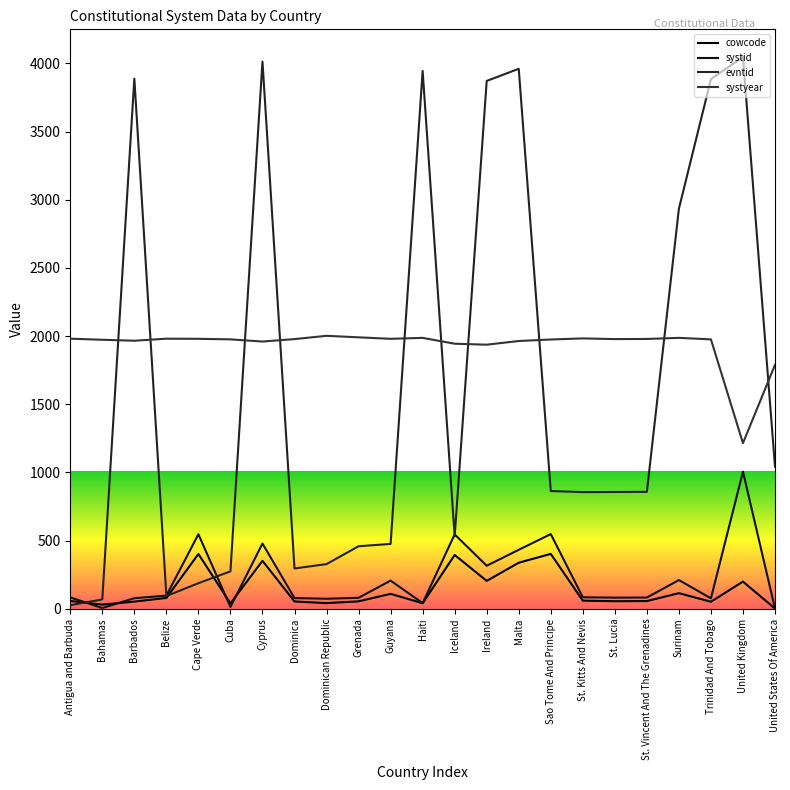

Does the chart display data point markers on the line(s)?

No